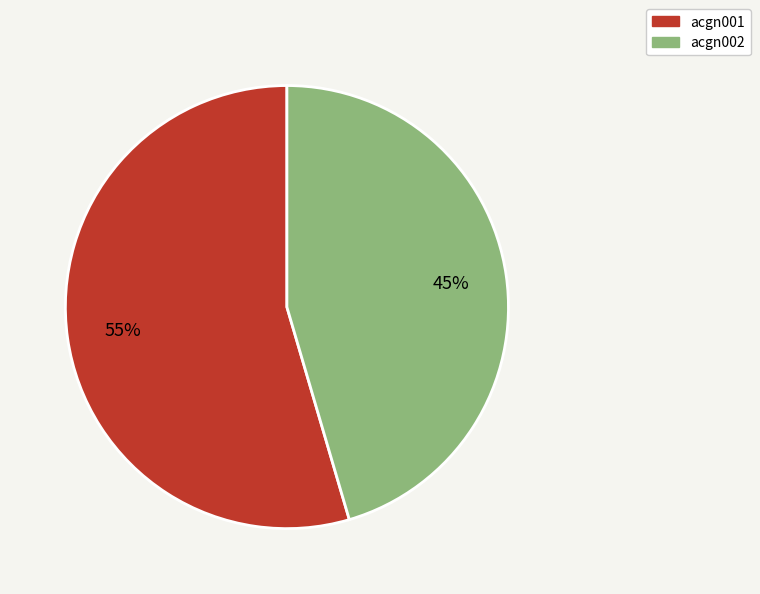

What is the ratio of the value at acgn002 to the value at acgn001?

0.8